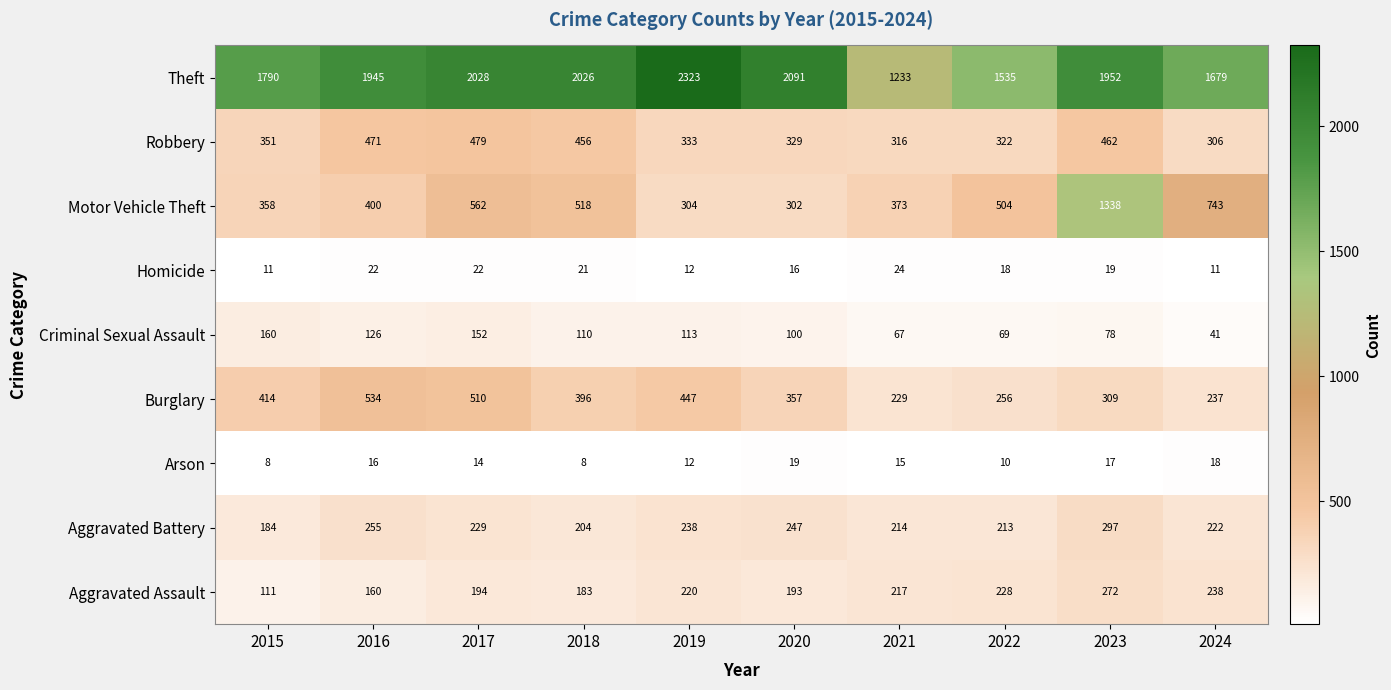

Which series has the largest range (max minus min)?

Theft